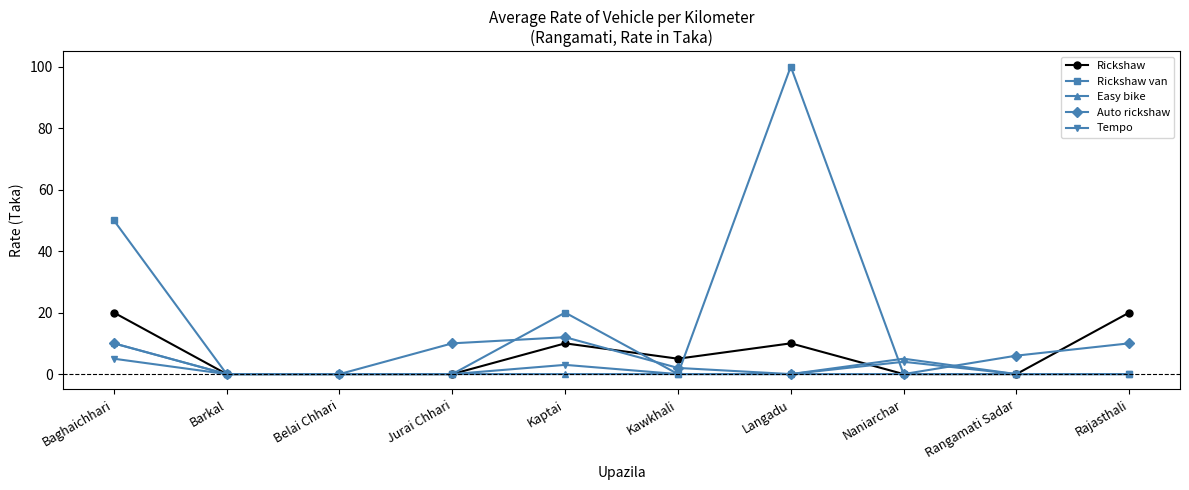

What is the label of the 7th point from the left?

Langadu